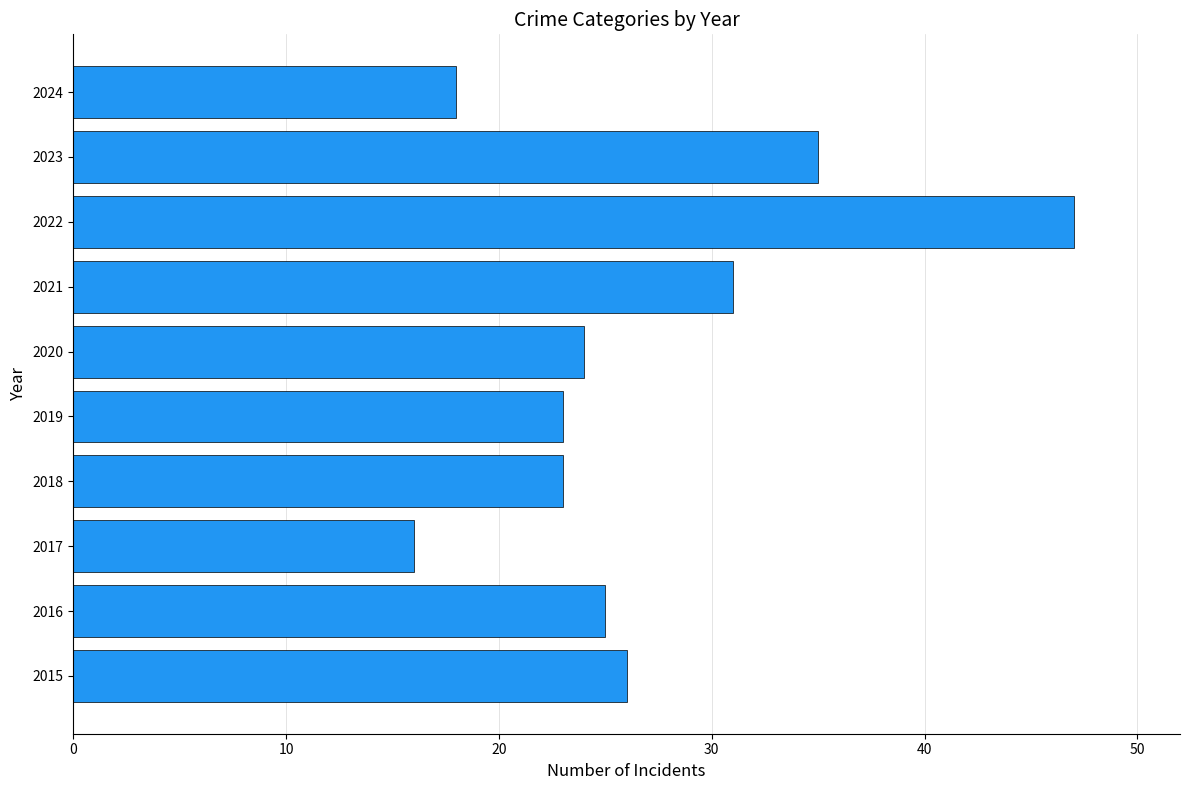

Which category has the highest value across all series?

2022